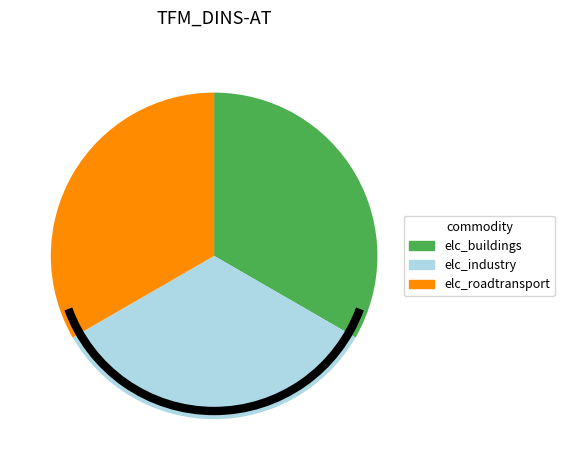

Is there any slice that represents more than half of the pie?

No